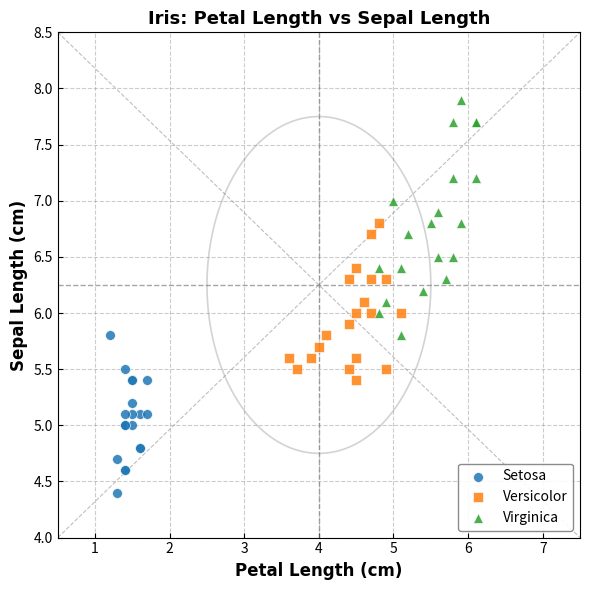

Which series has the widest spread of Y values?

Virginica